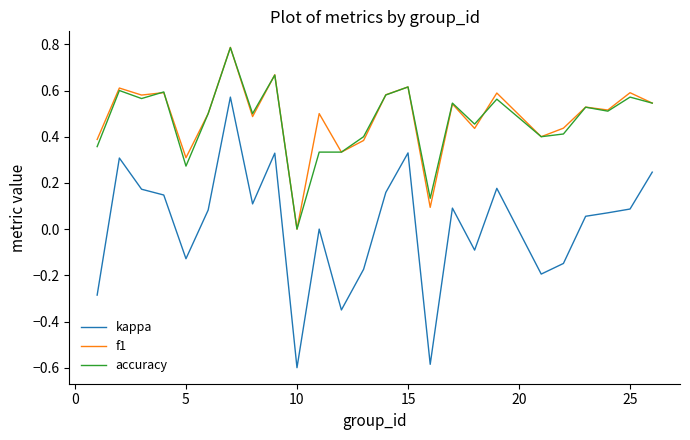

True or false: f1 and kappa cross at least once.

False